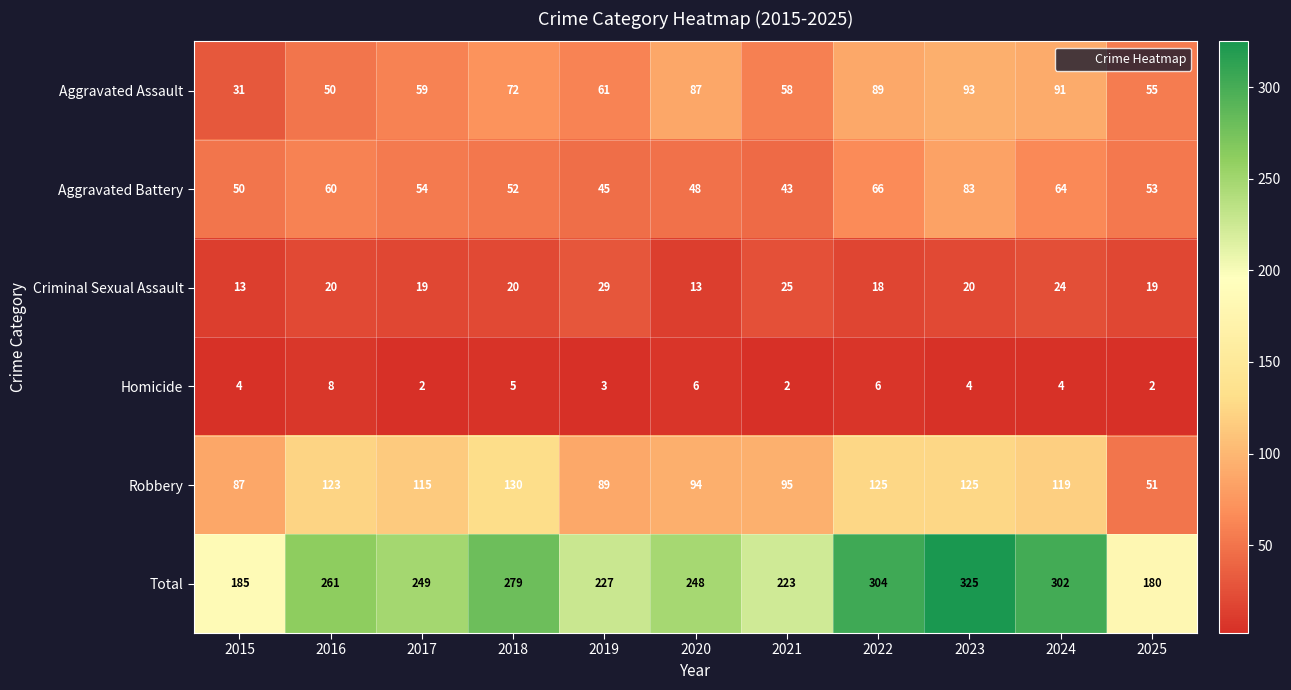

Which series has the widest spread of values?

Total